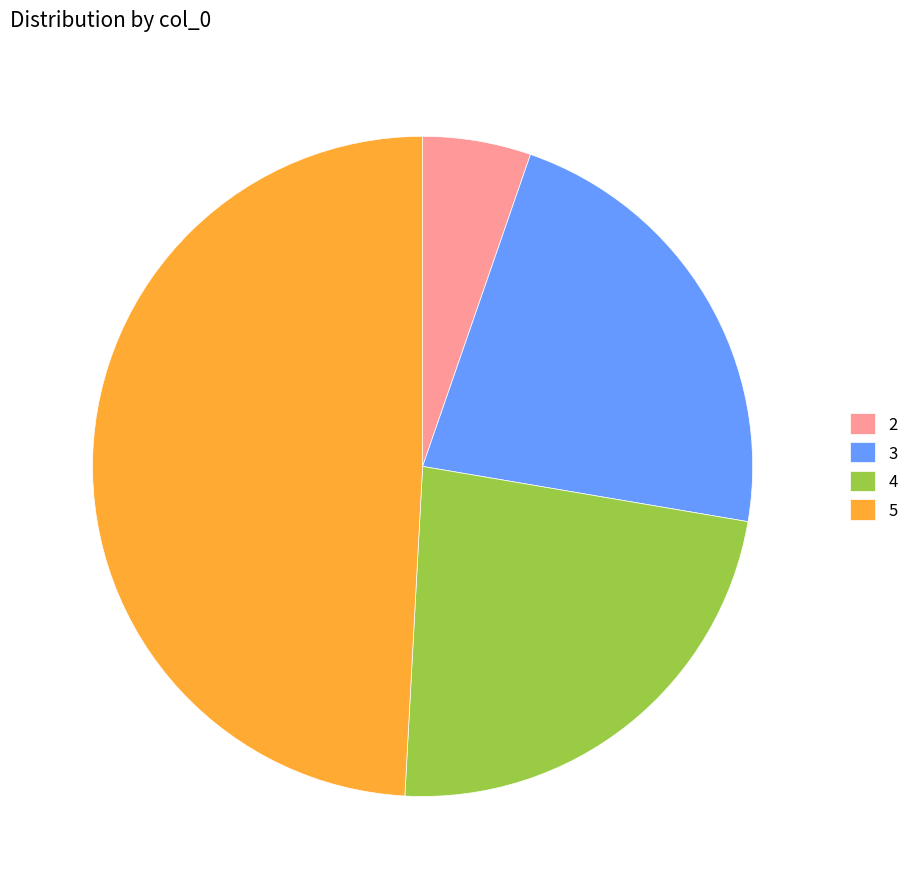

Between 3 and 5, which is larger?

5